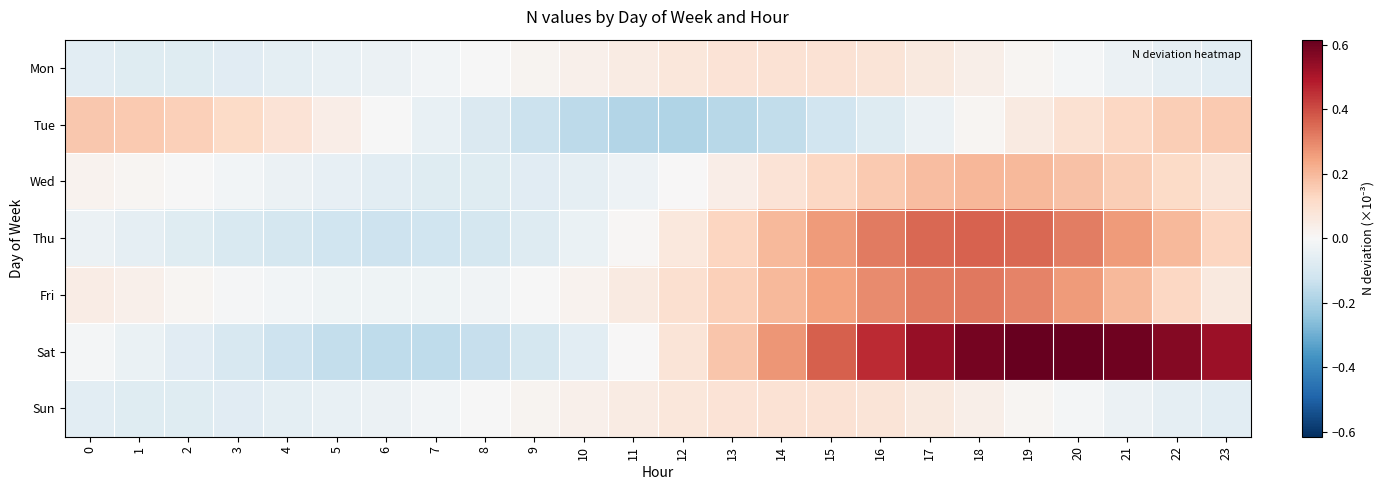

What is the smallest value displayed?

-0.2